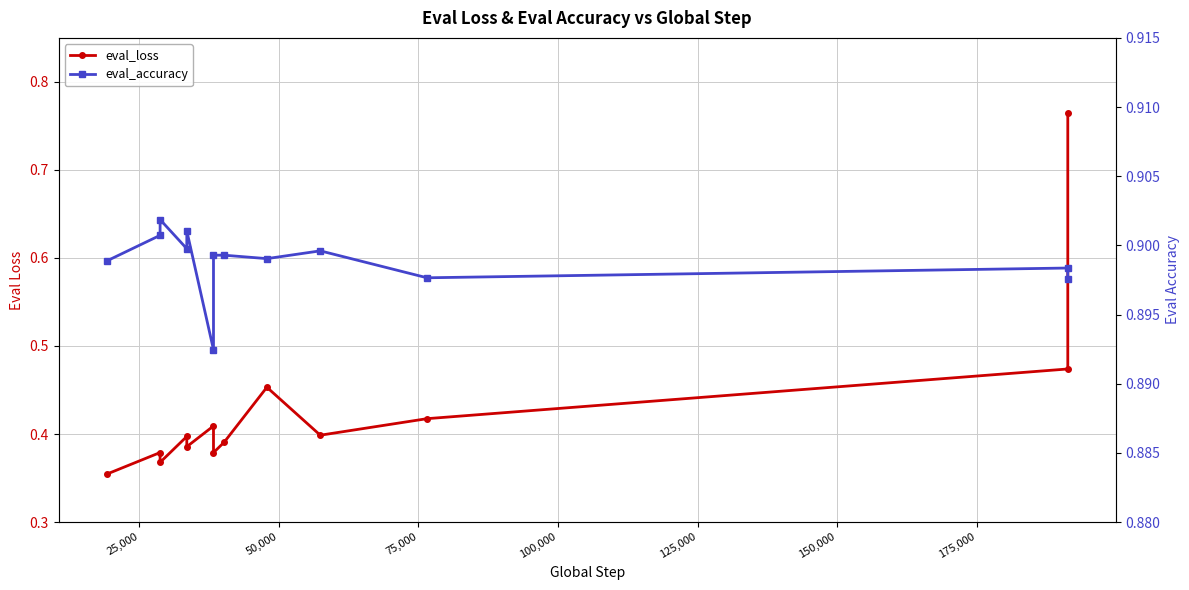

What is the value of the eval_accuracy point at the 11th from the left?

0.9